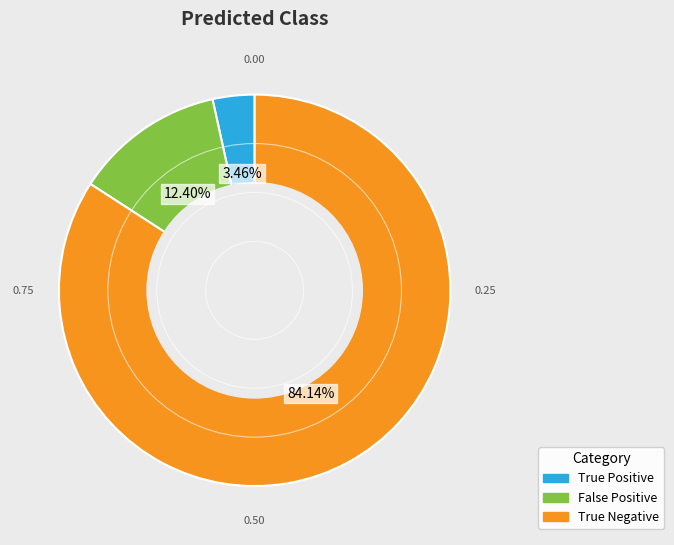

Does any single category account for the majority?

Yes